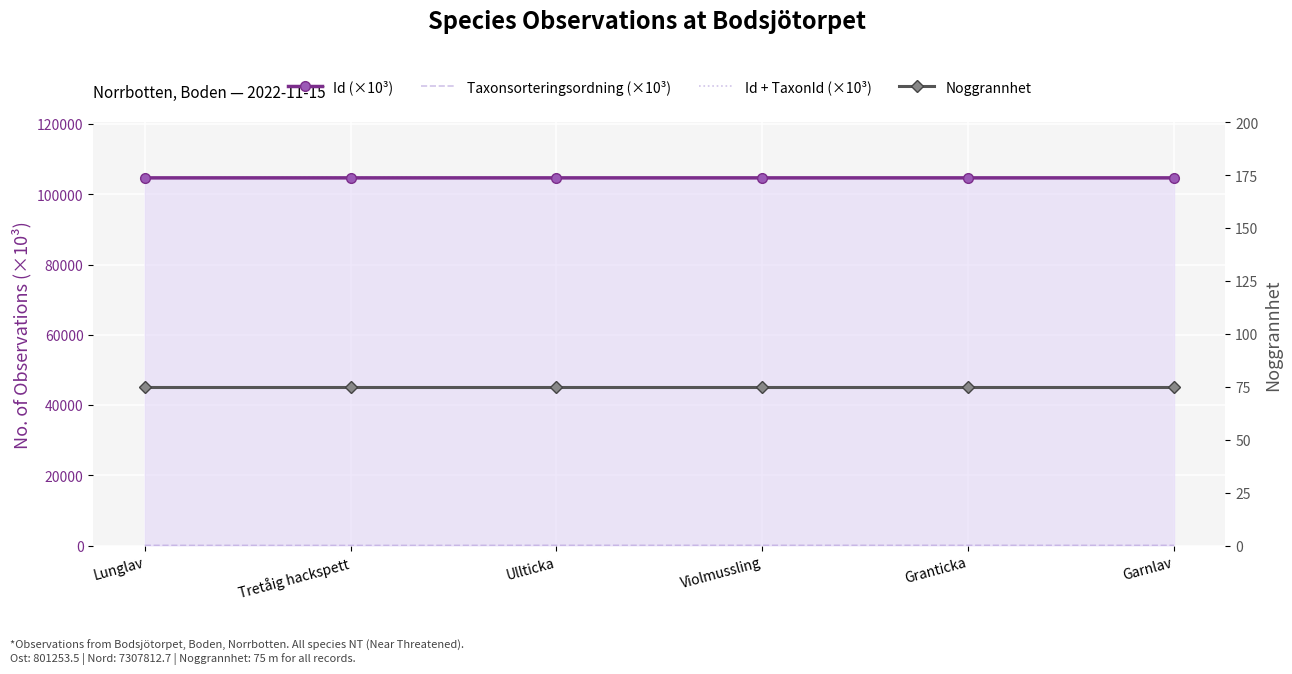

How many lines are shown in the chart?

4